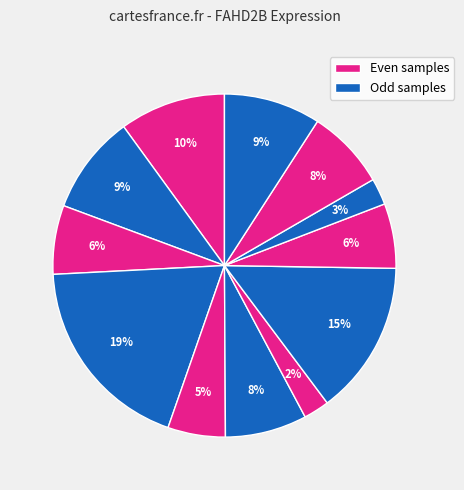

Count the number of slices in the pie.

12